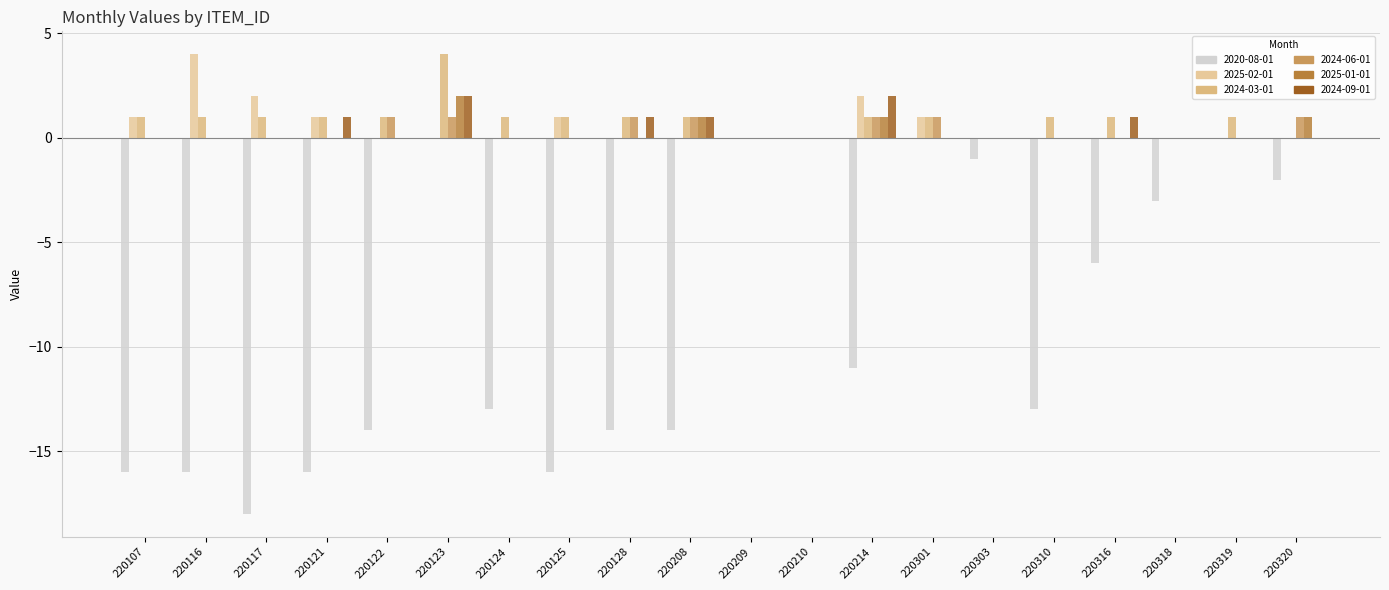

How many data points does each series have?

20